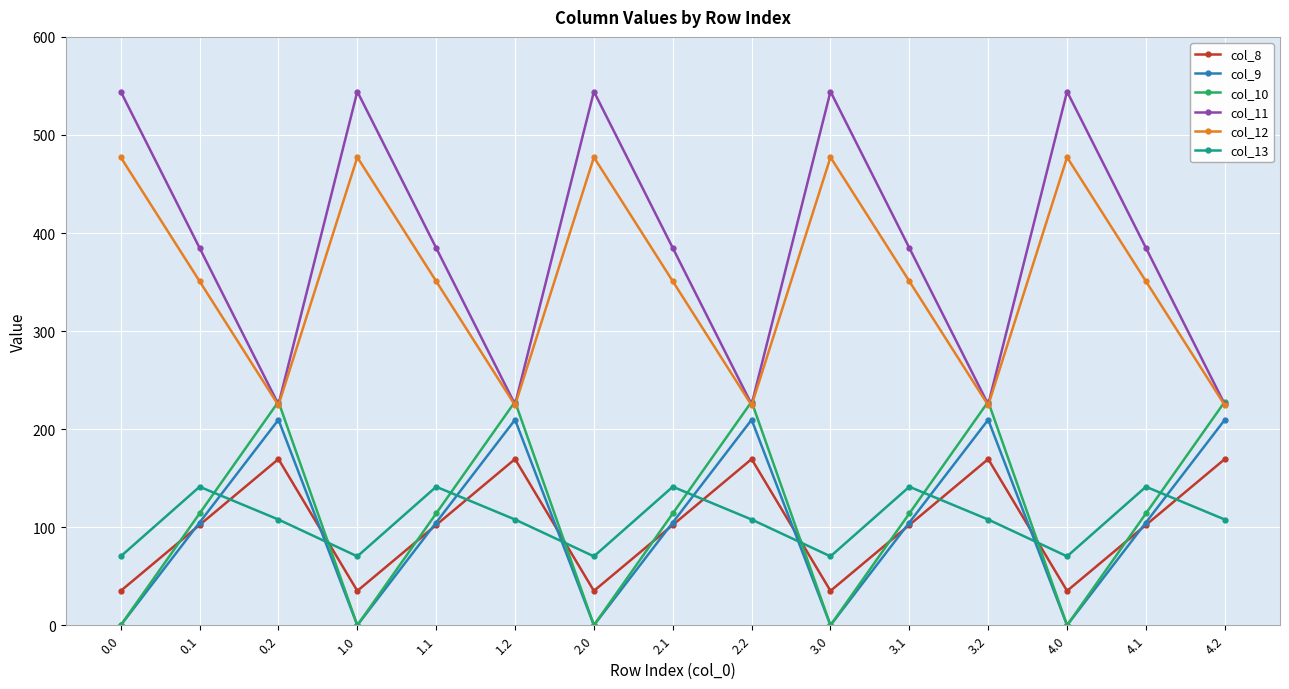

True or false: col_10 has a value of 114.0 at 0.1.

True